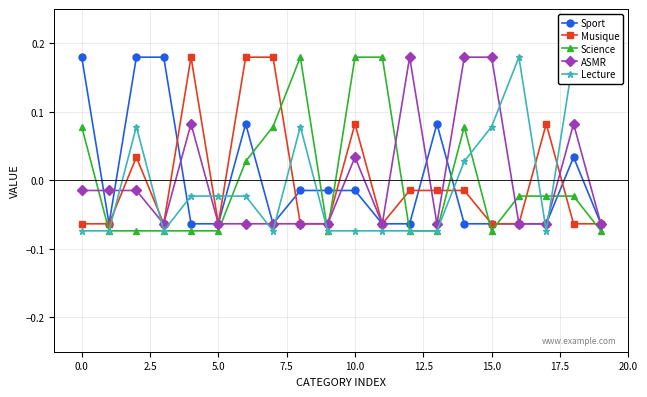

What is the greatest value displayed?

0.2